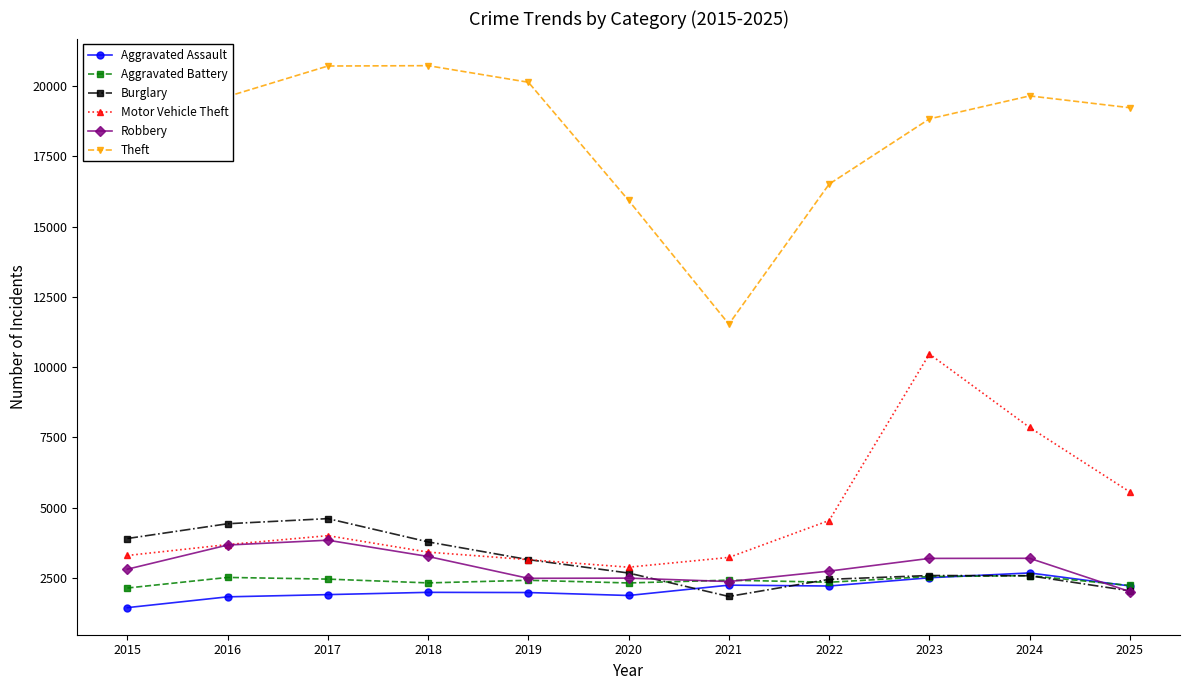

Which series changed the most between 2021 and 2023?

Theft